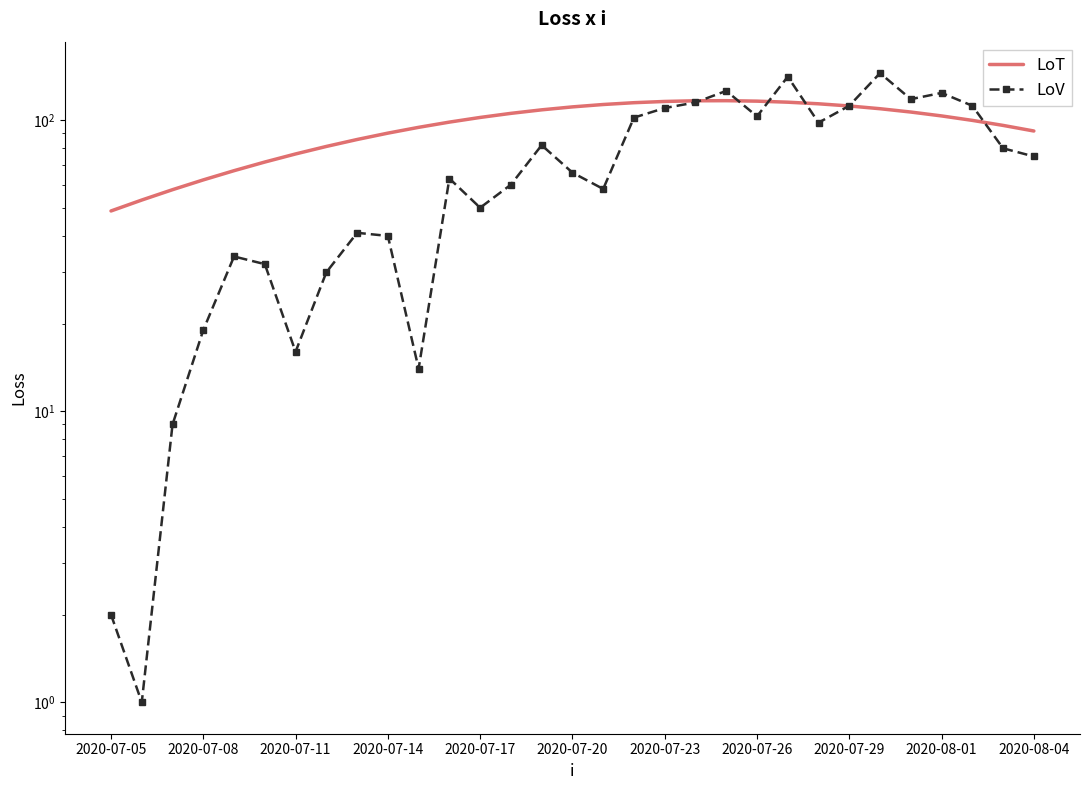

How many data points in LoT are less than 102?

15